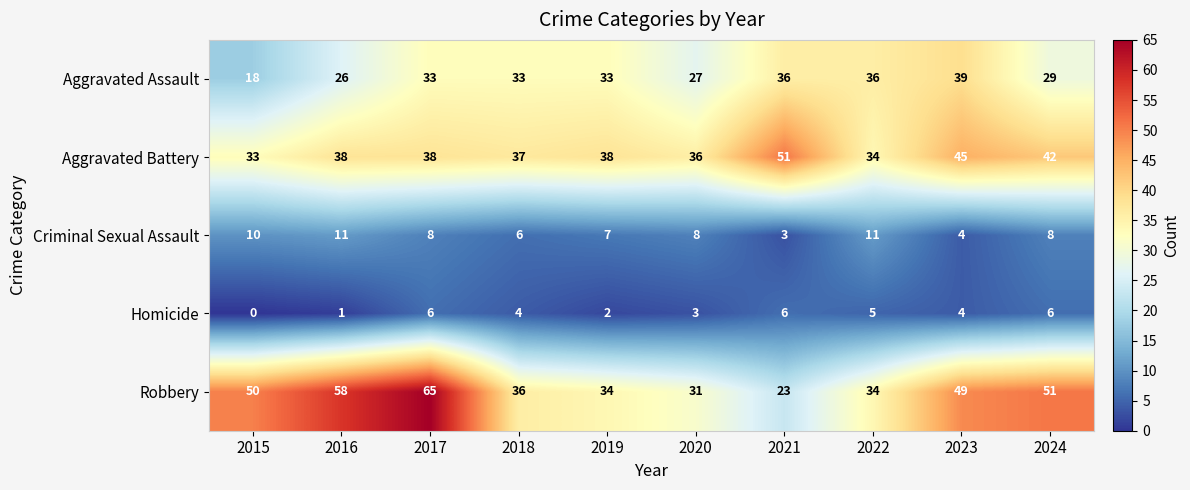

What is the sum of the Aggravated Battery values at 2015 and 2018?

70